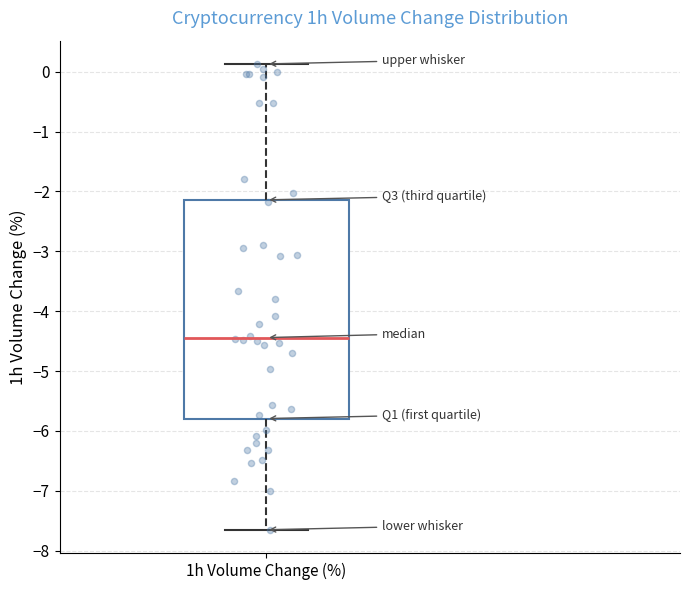

Transcribe this box plot: give where the median line is, the range the box spans, and where the two whiskers end, as read against the y-axis. The values are not printed on the chart, so give them approximately, as read against the axis.

median -4.4, box -5.8 to -2.1, whiskers -7.6 to 0.1